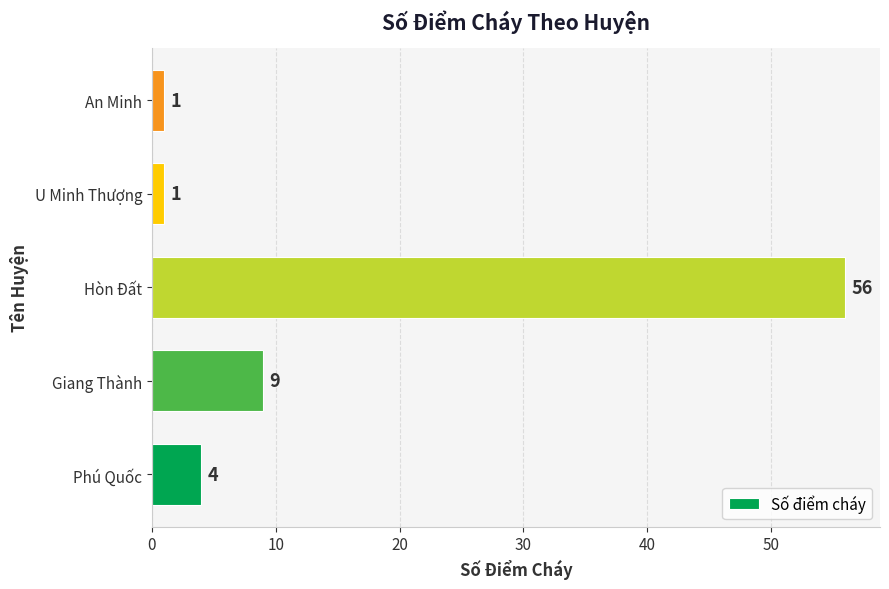

Where is the data nearest to the value 28?

Giang Thành